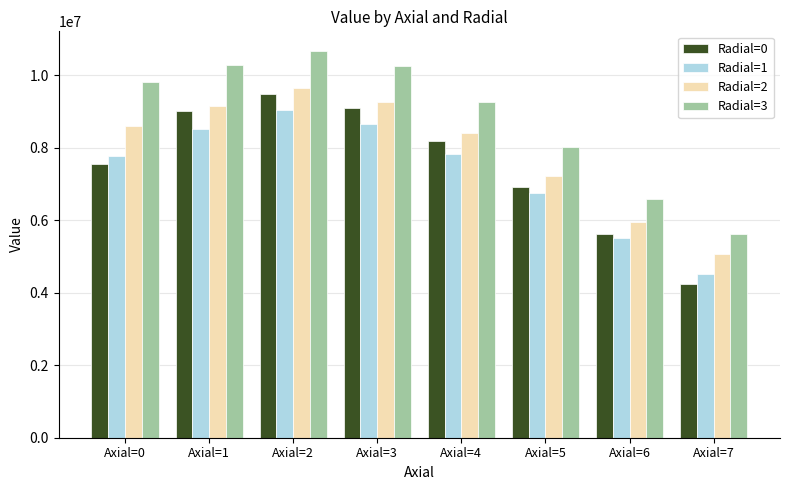

At which label is Radial=0 closest to 6872328?

Axial=5